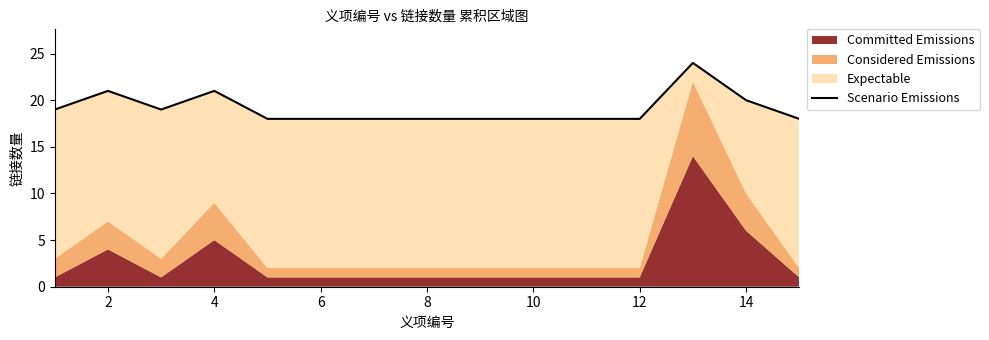

Approximately how many times larger is the value at 14 compared to 4?

0.9